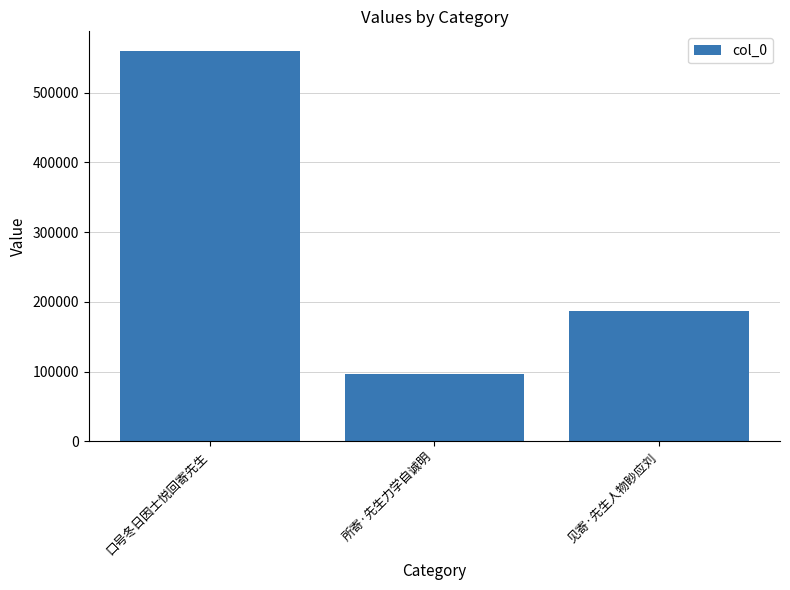

How many bars are there in total?

3